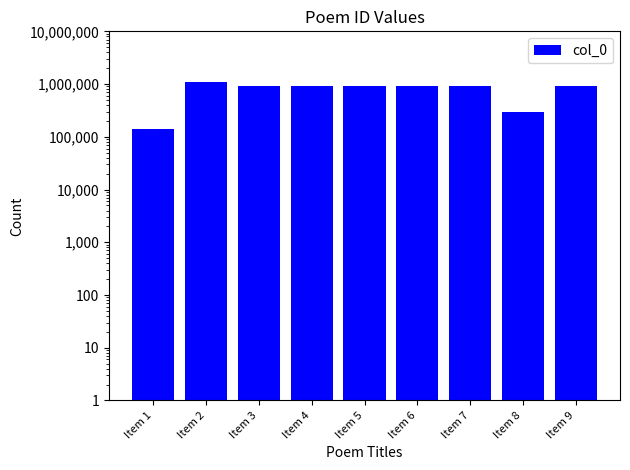

What is the difference between the maximum and minimum values?

973085